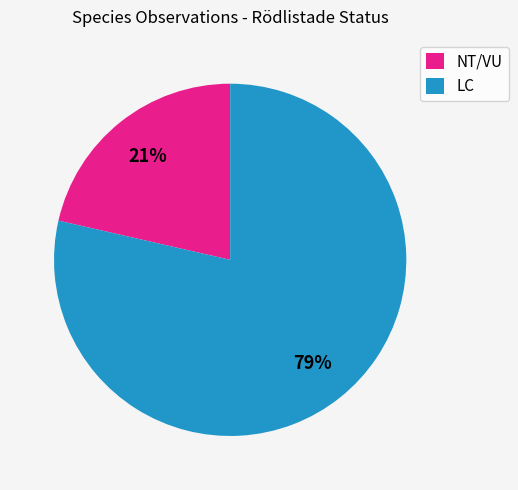

Is it true that LC is 69% of the pie?

False